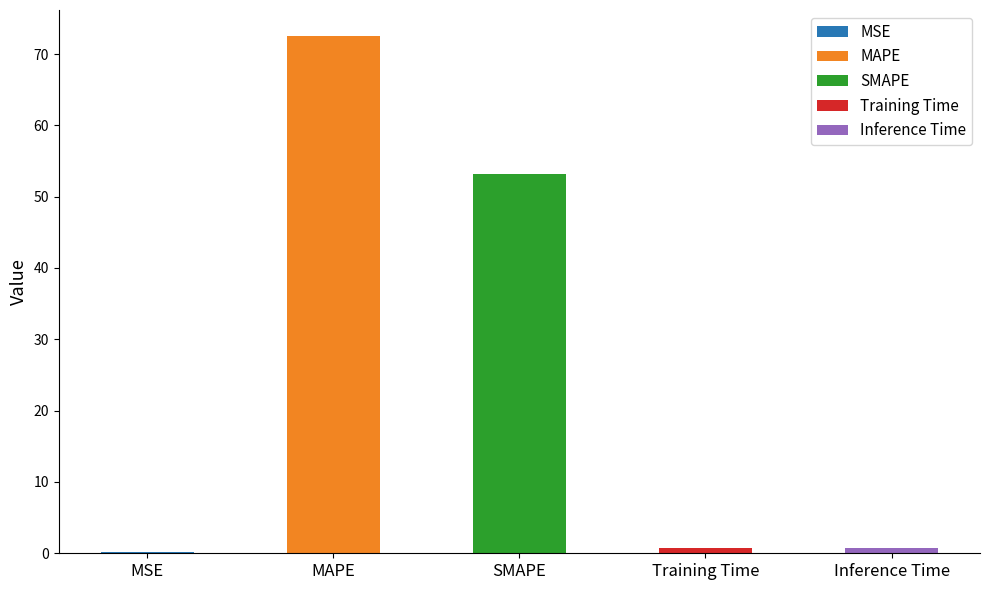

What is the difference between the maximum and second lowest values?

71.8